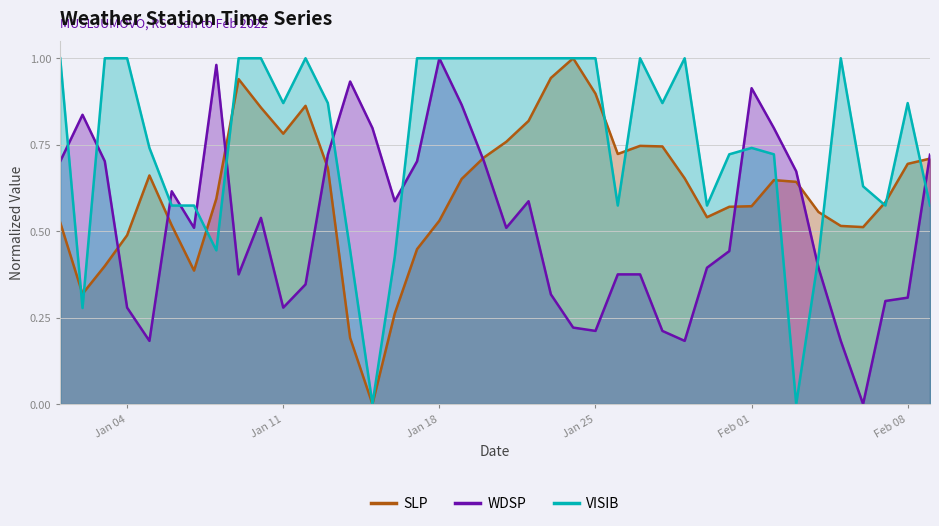

At how many categories does at least one series exceed 0?

40